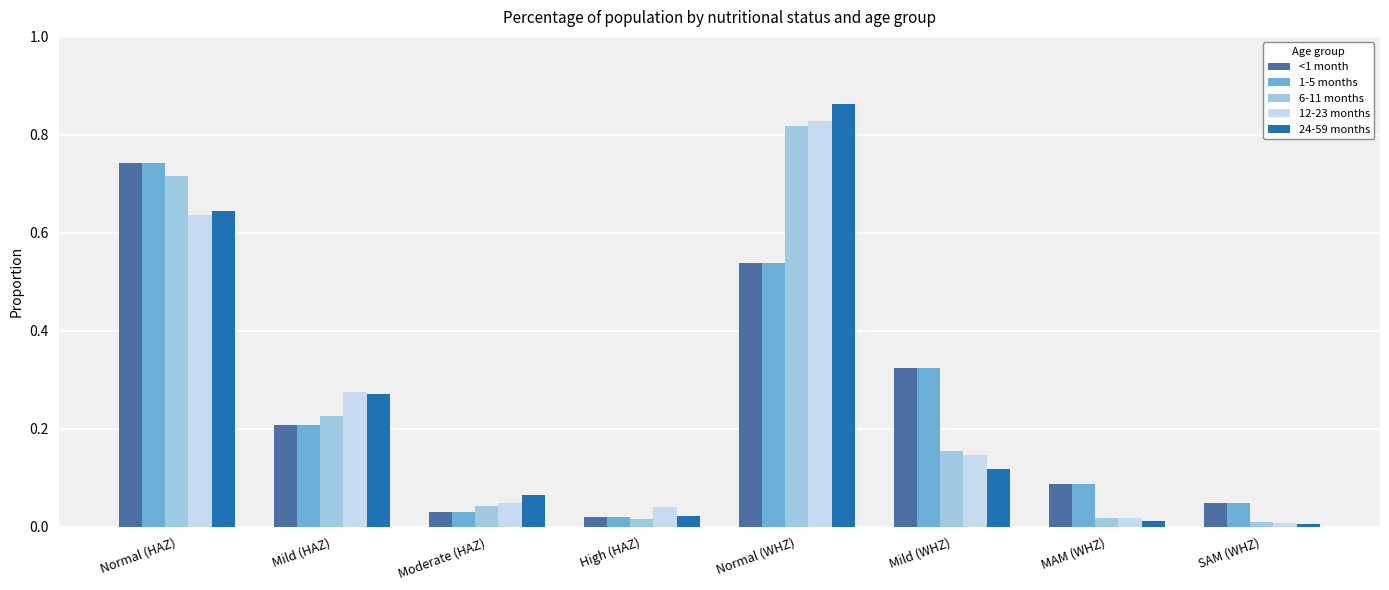

Which series has the largest range (max minus min)?

24-59 months